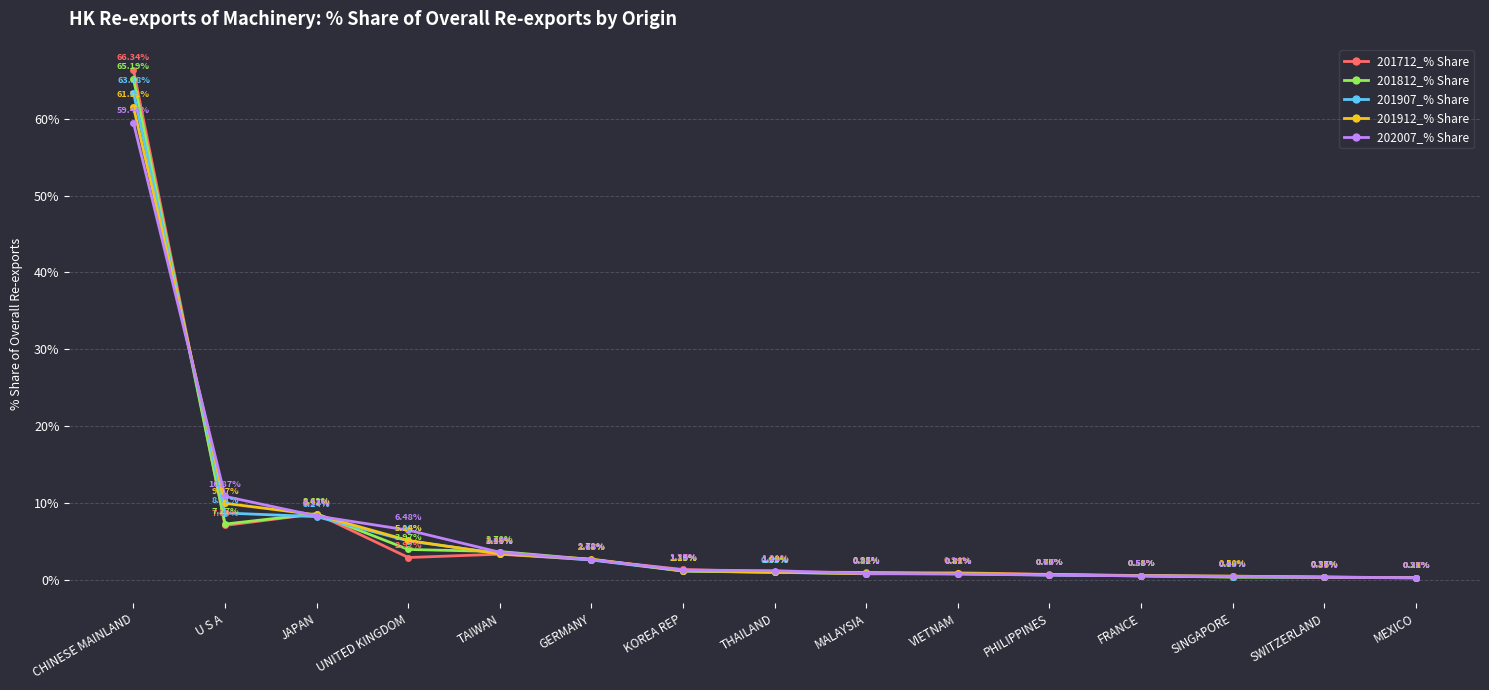

Rank the series by their maximum value, from highest to lowest.

201712_% Share, 201812_% Share, 201907_% Share, 201912_% Share, 202007_% Share